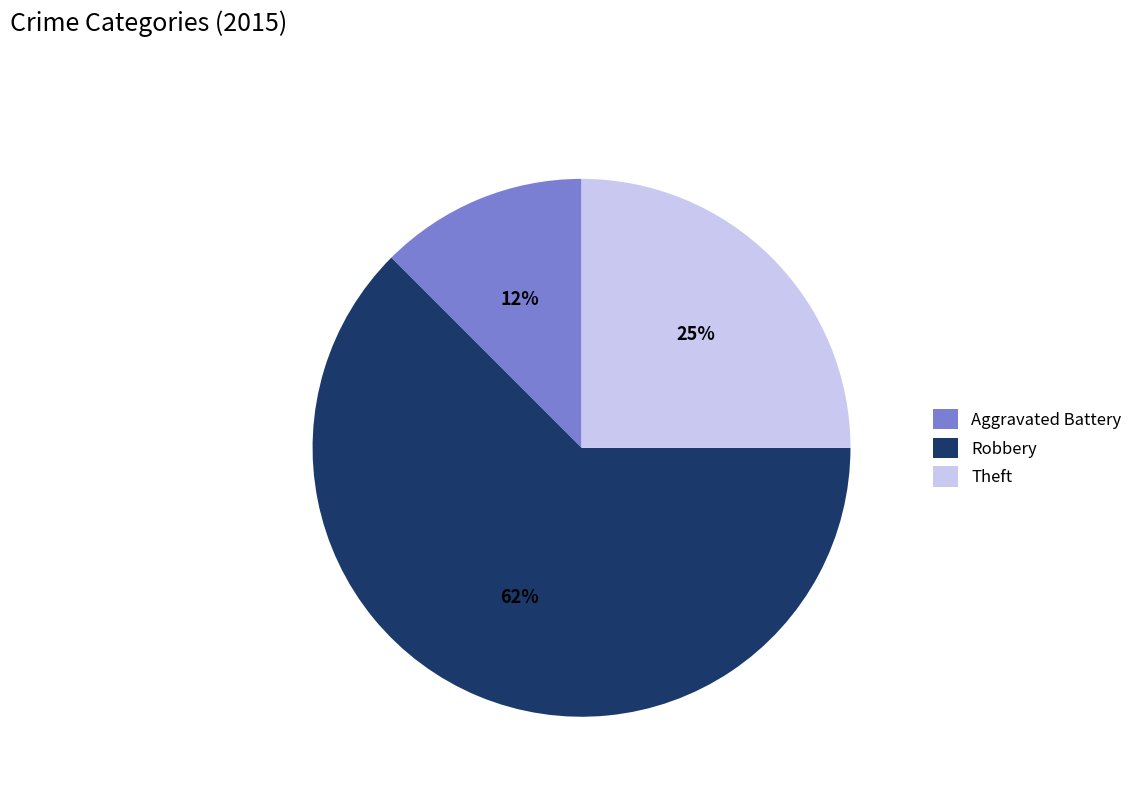

How many slices are in this pie chart?

3